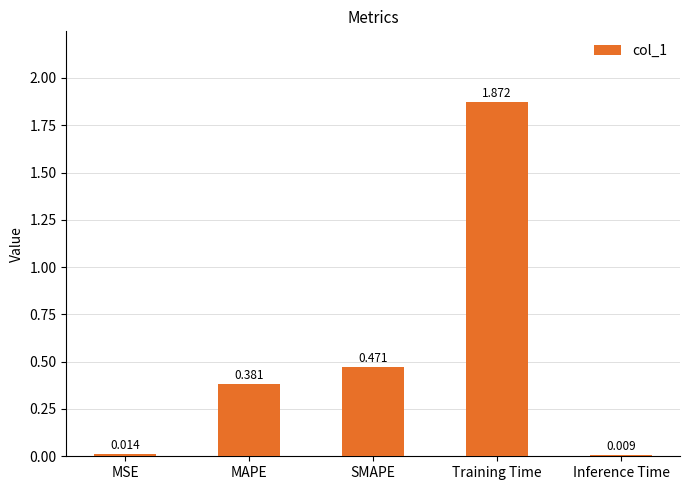

What is the change in value from MSE to SMAPE?

+0.5